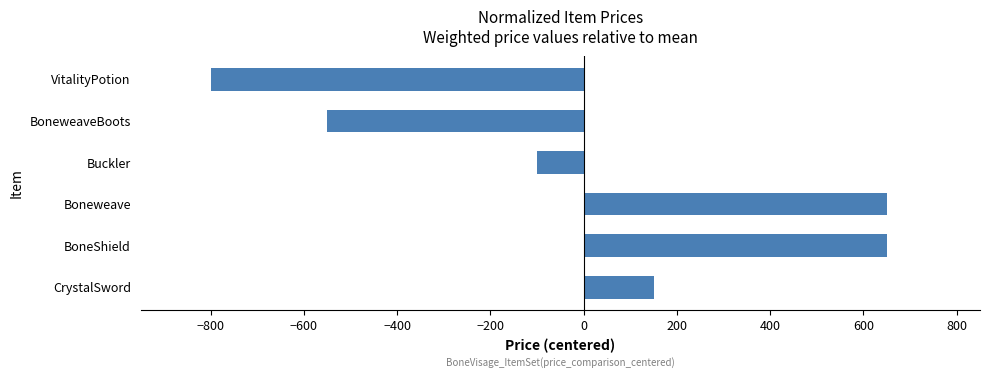

How many values are above zero?

3